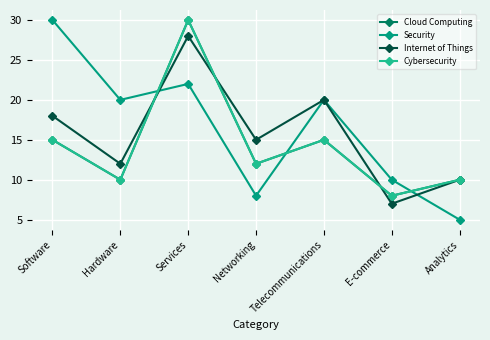

What is the difference between the second highest and second lowest values in the Cloud Computing series?

5